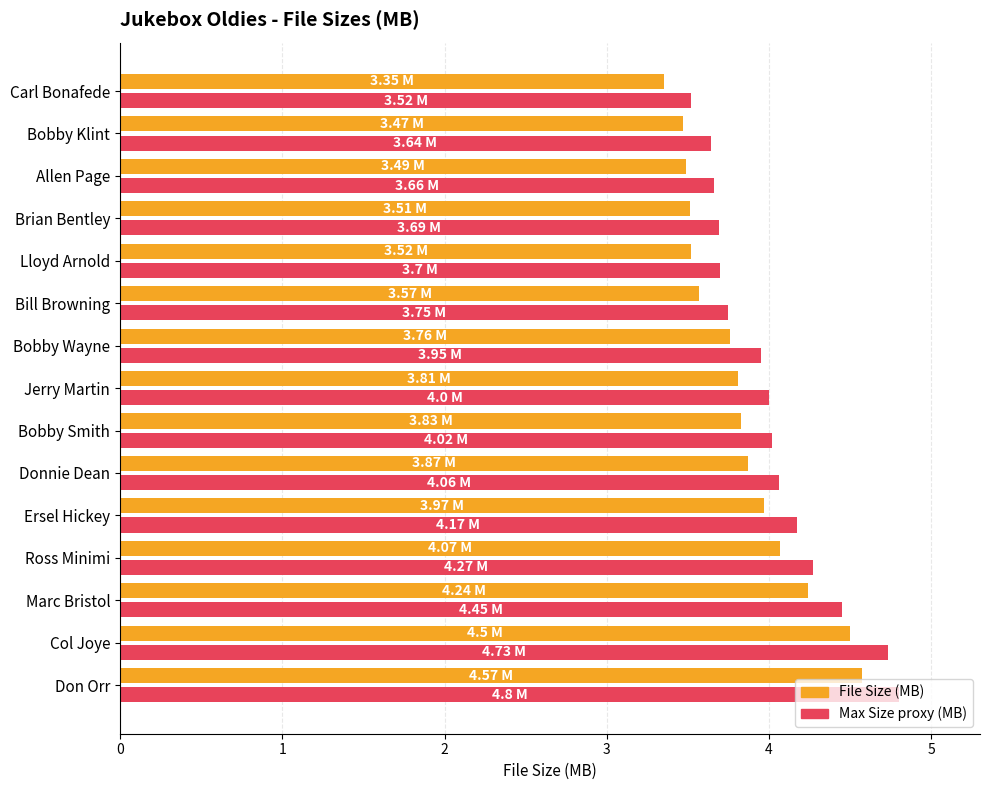

At which category does the chart reach its minimum across all series?

Carl Bonafede